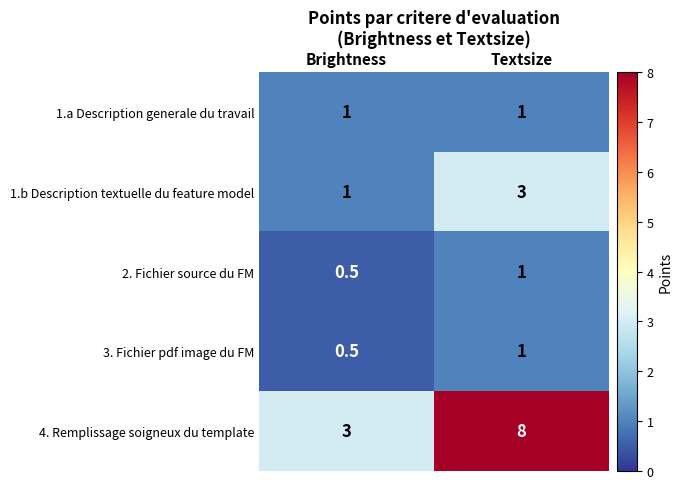

Is it true that 4. Remplissage soigneux du template equals 4.6 at Brightness?

False